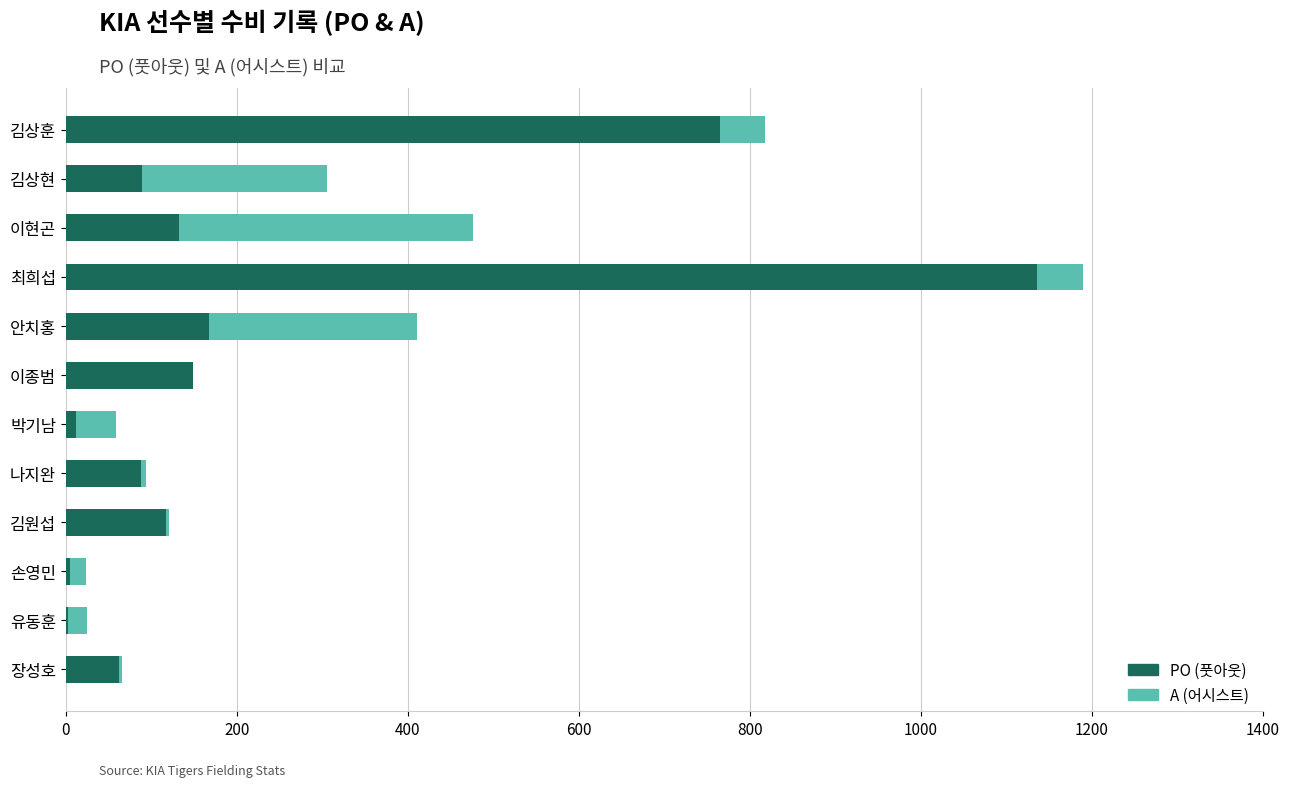

The value of PO (풋아웃) at 이현곤 is 132. True or false?

True